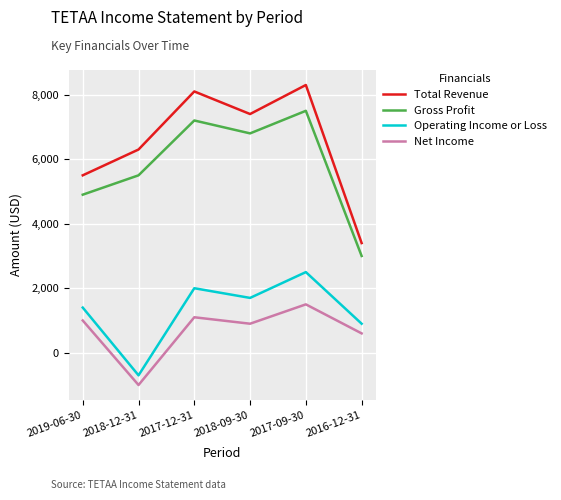

What is the sum of the Gross Profit values at 2018-12-31 and 2018-09-30?

12300